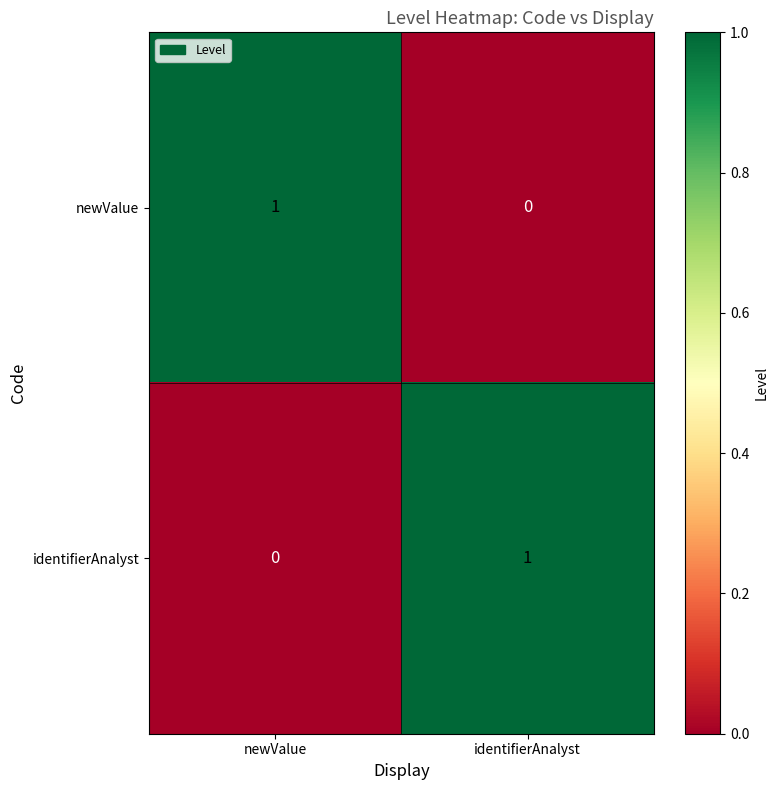

At which label does newValue reach its peak?

newValue